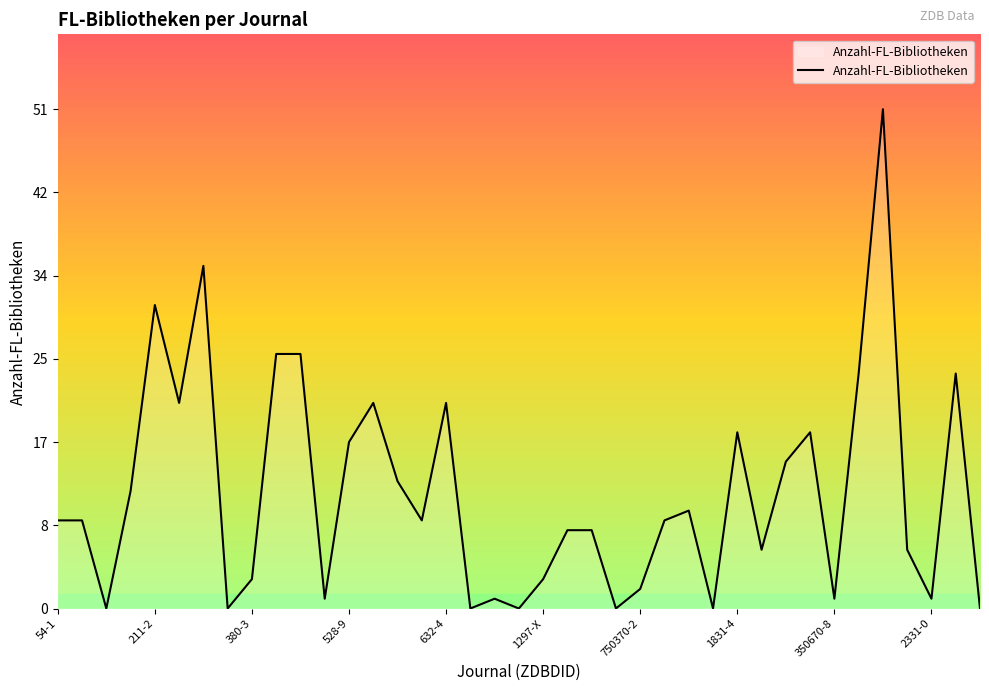

What is the maximum value shown in the chart?

51